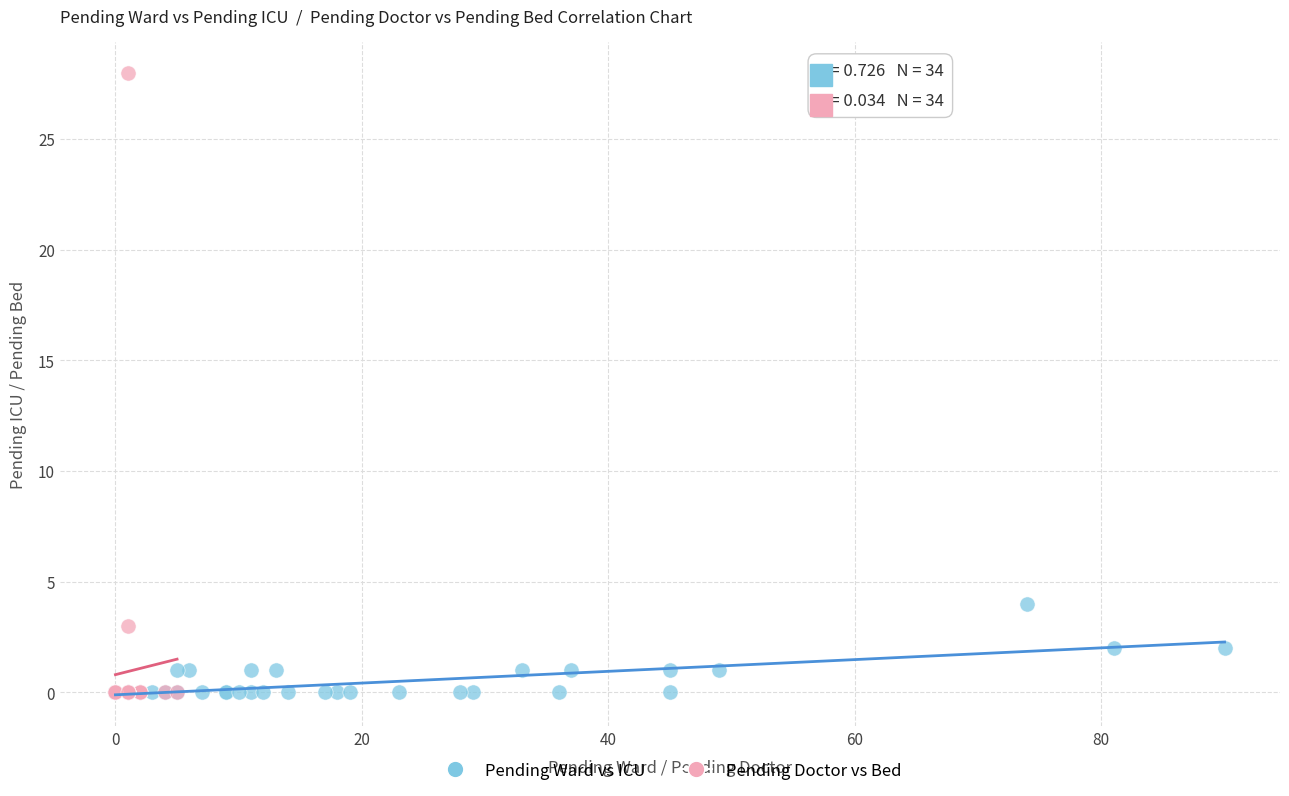

Which series reaches the maximum Y coordinate?

Pending Doctor vs Bed